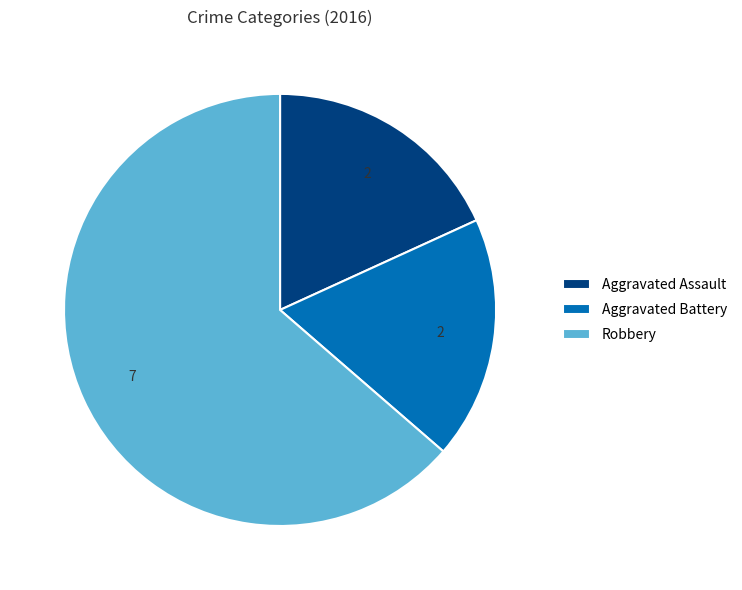

How many slices are in this pie chart?

3